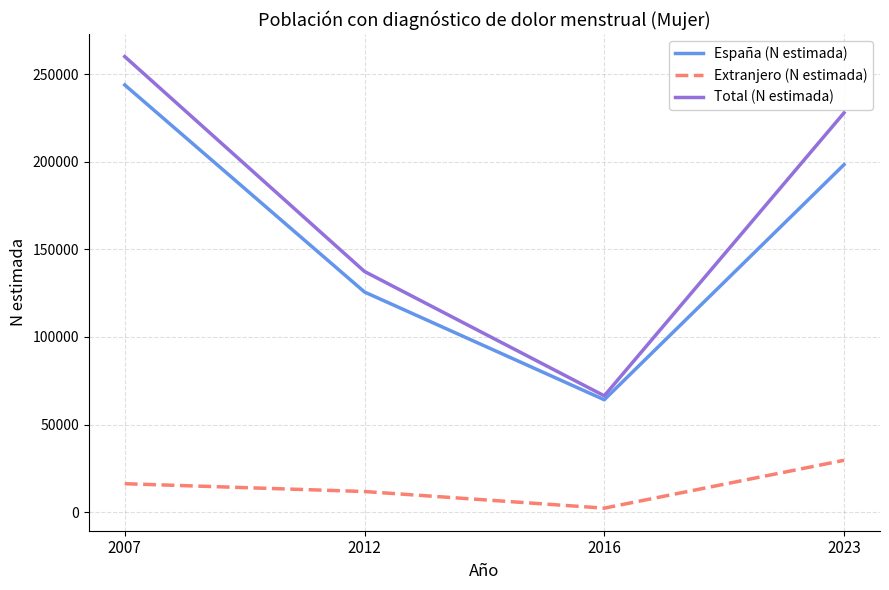

Which series has the widest spread of values?

Total (N estimada)